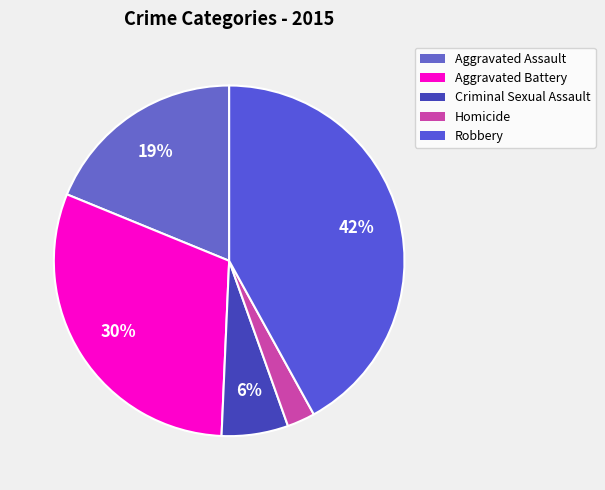

Is it true that Robbery is 31% of the pie?

False